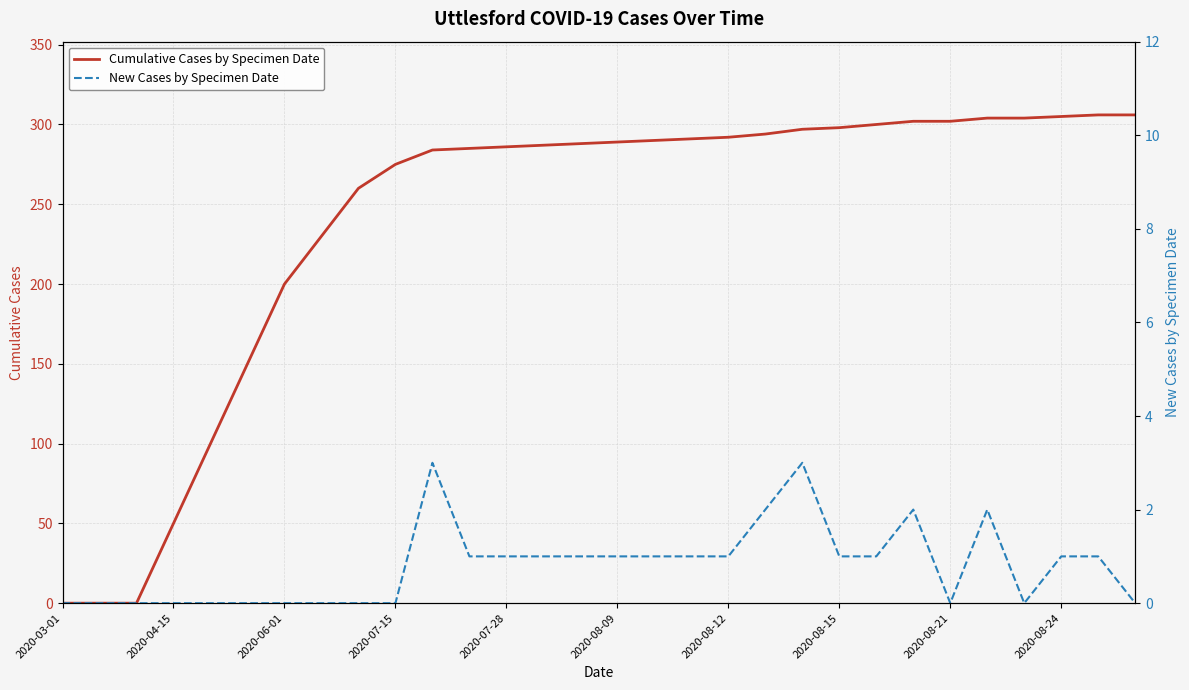

What is the total value across all series at 11?

286